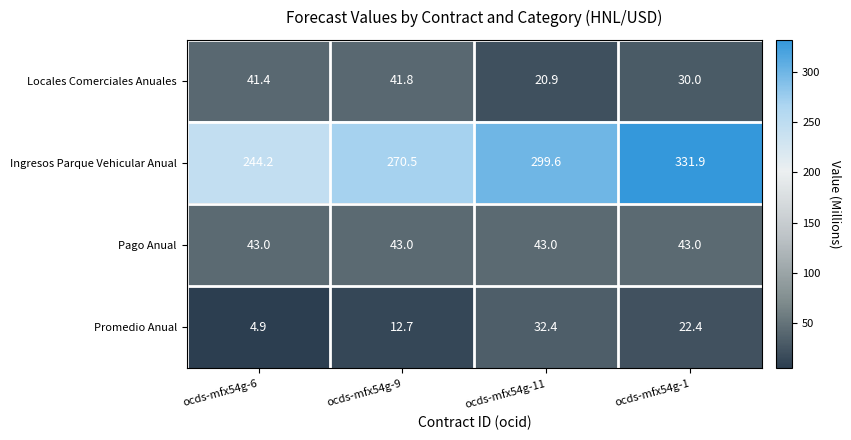

What is the sum of the Promedio Anual values at ocds-mfx54g-1 and ocds-mfx54g-11?

54.8